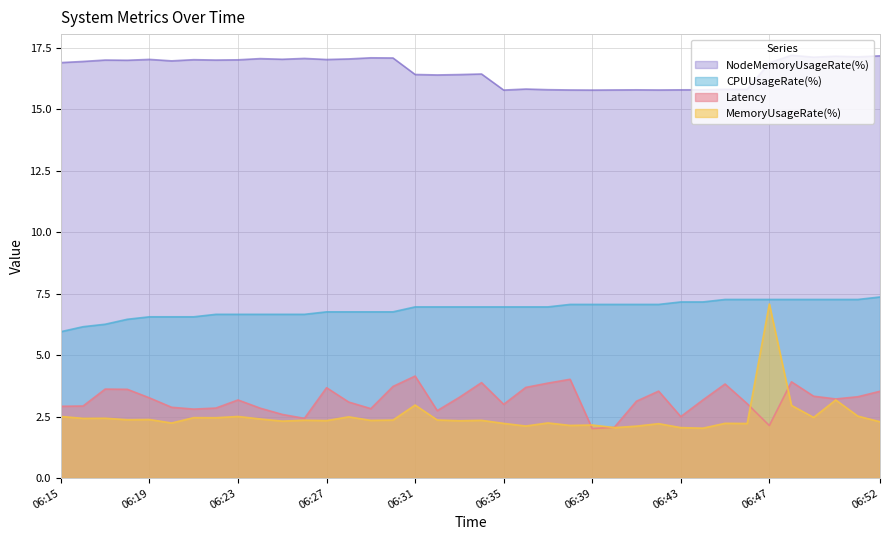

Does the chart have visible grid lines?

Yes